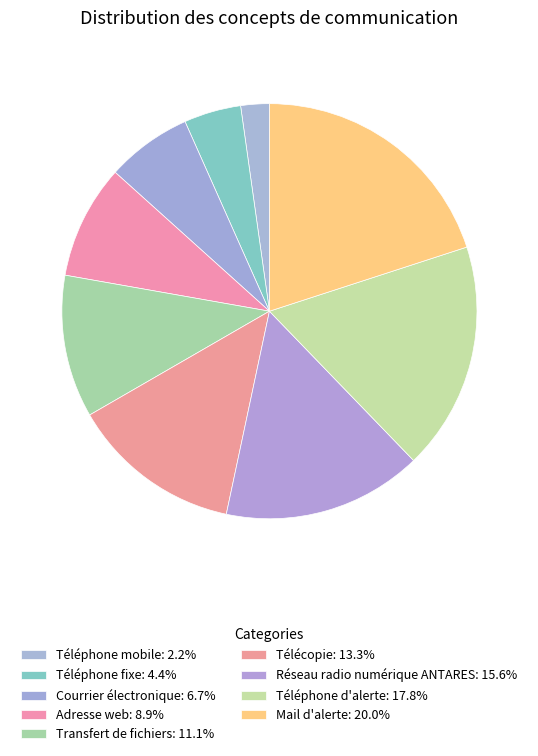

What is the ratio of the value at Téléphone fixe to the value at Téléphone d'alerte?

0.2